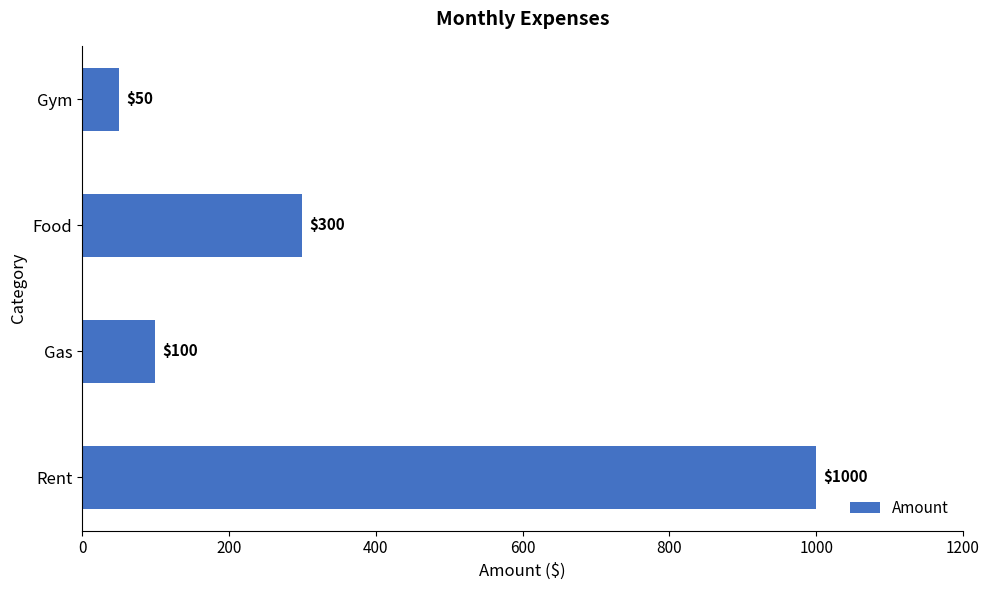

What is the ratio of the value at Food to the value at Rent?

0.3